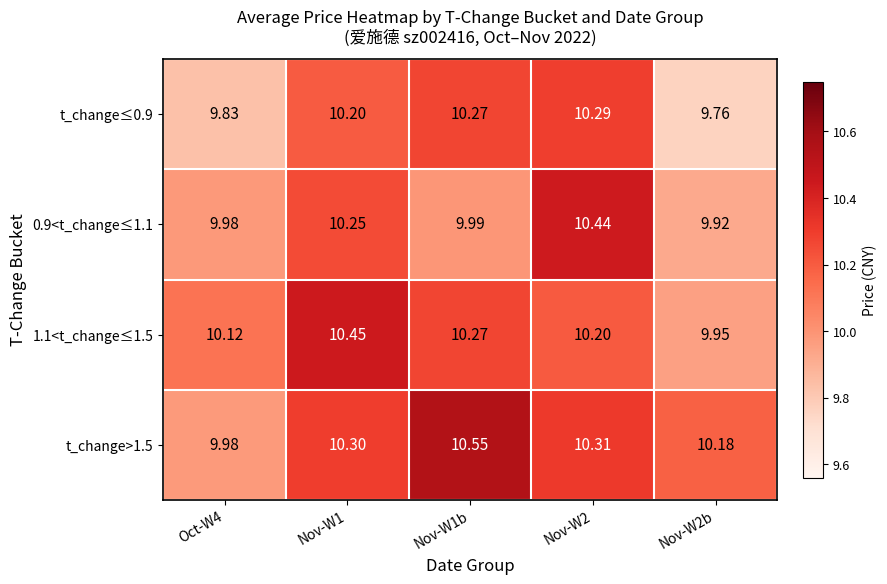

Is the value of 0.9<t_change≤1.1 at Nov-W1 greater than the value of 1.1<t_change≤1.5 at Nov-W1b?

No